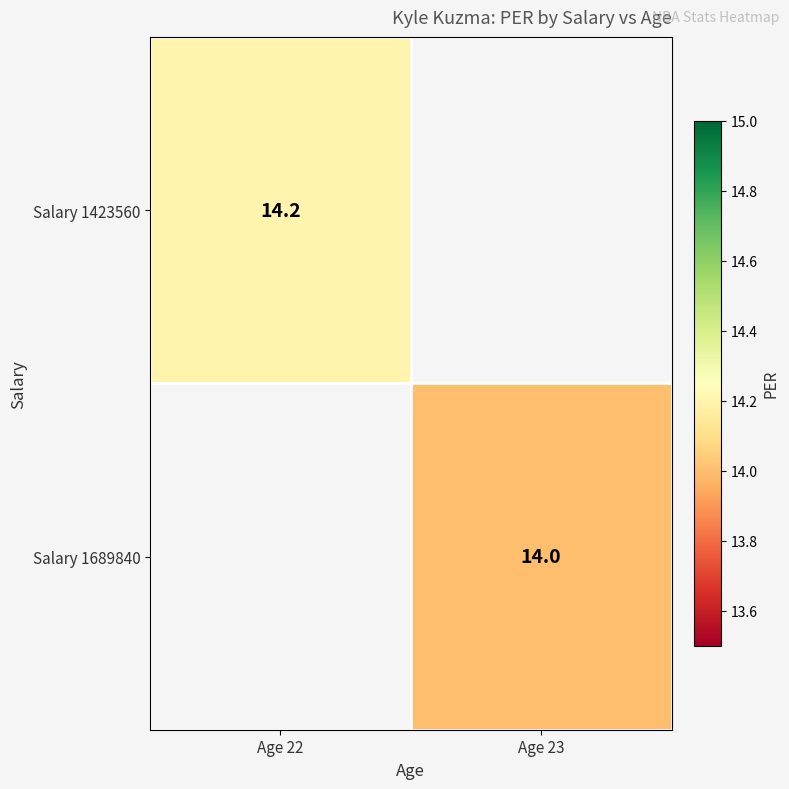

The value of Salary 1689840 at Age 23 is 14.0. True or false?

True